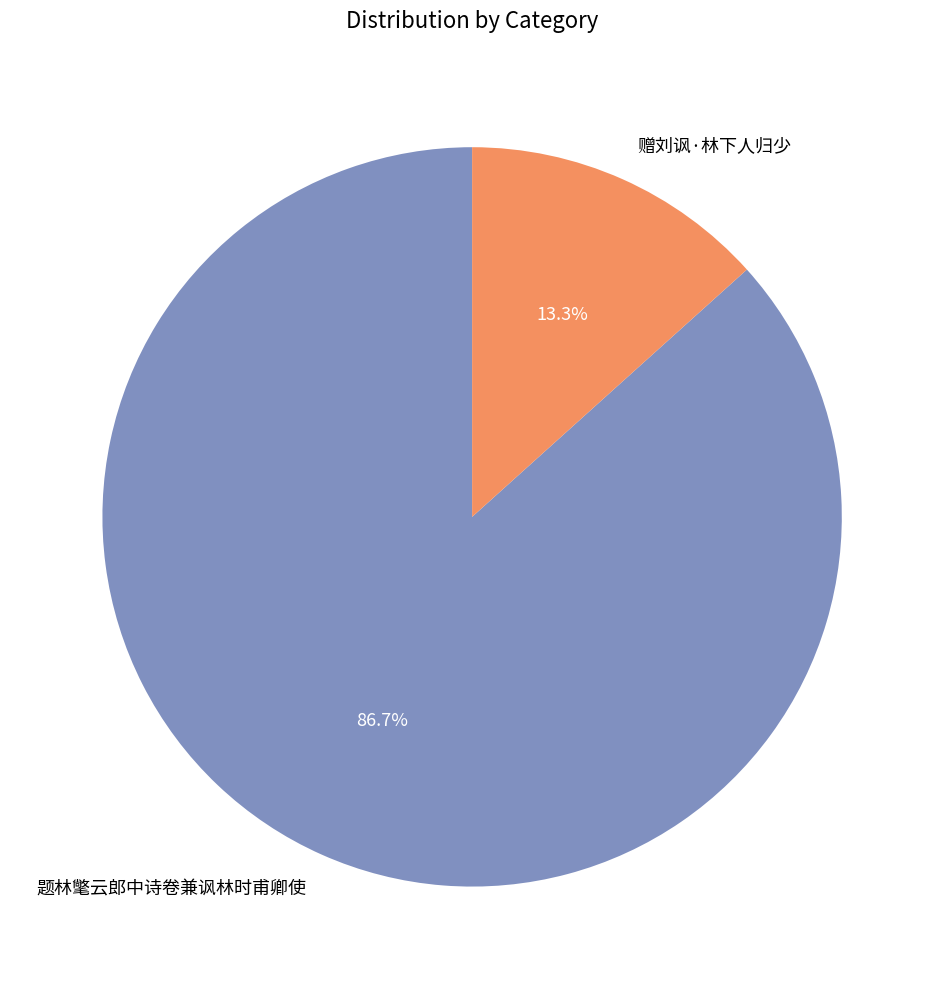

What percentage is NOT represented by 题林氅云郎中诗卷兼讽林时甫卿使?

13.3%